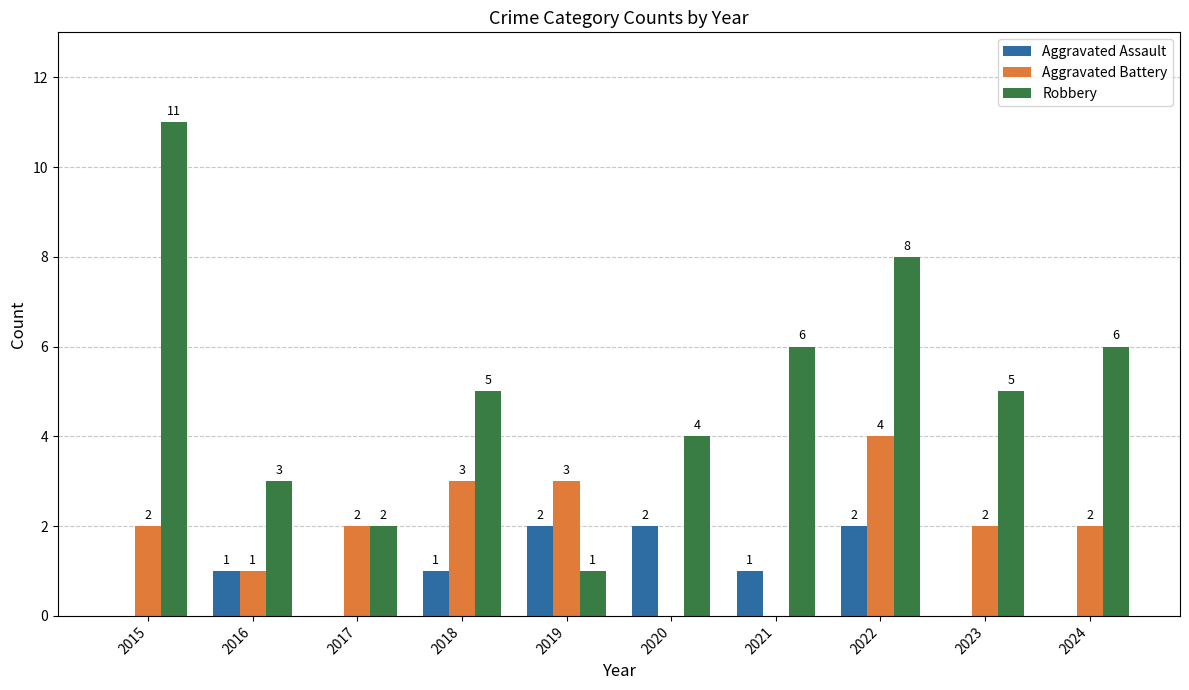

The Robbery series shows 11 at 2024. True or false?

False